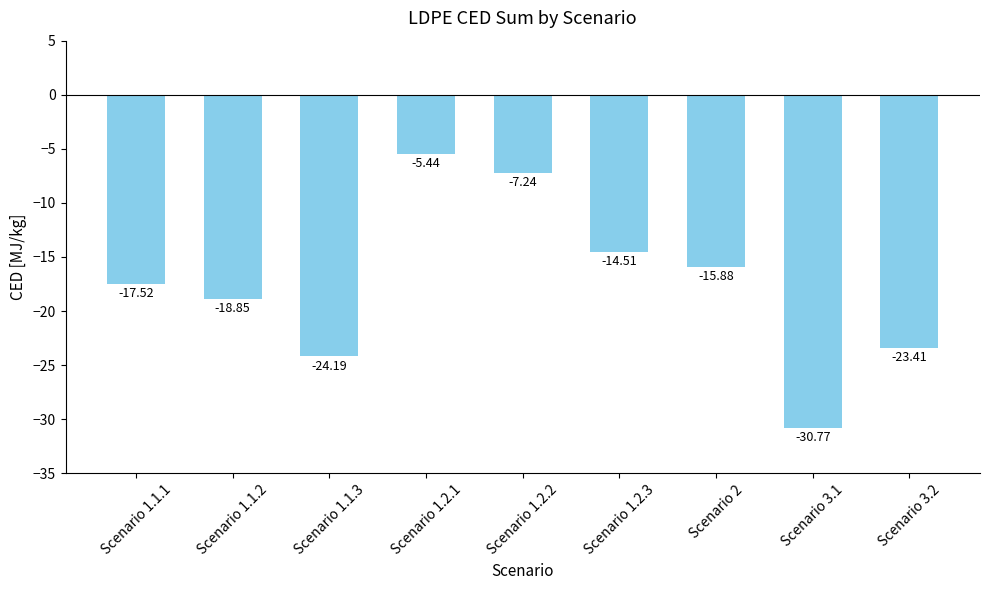

Is it true that the value at Scenario 2 is -25.6?

False